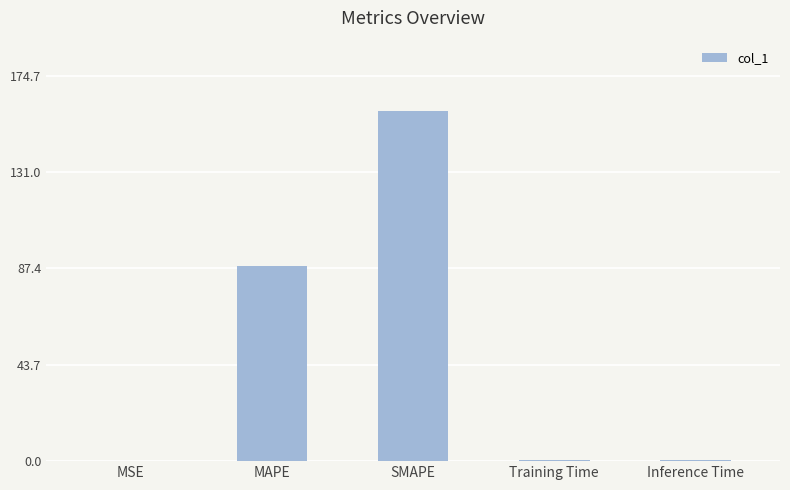

What is the maximum value shown in the chart?

158.8